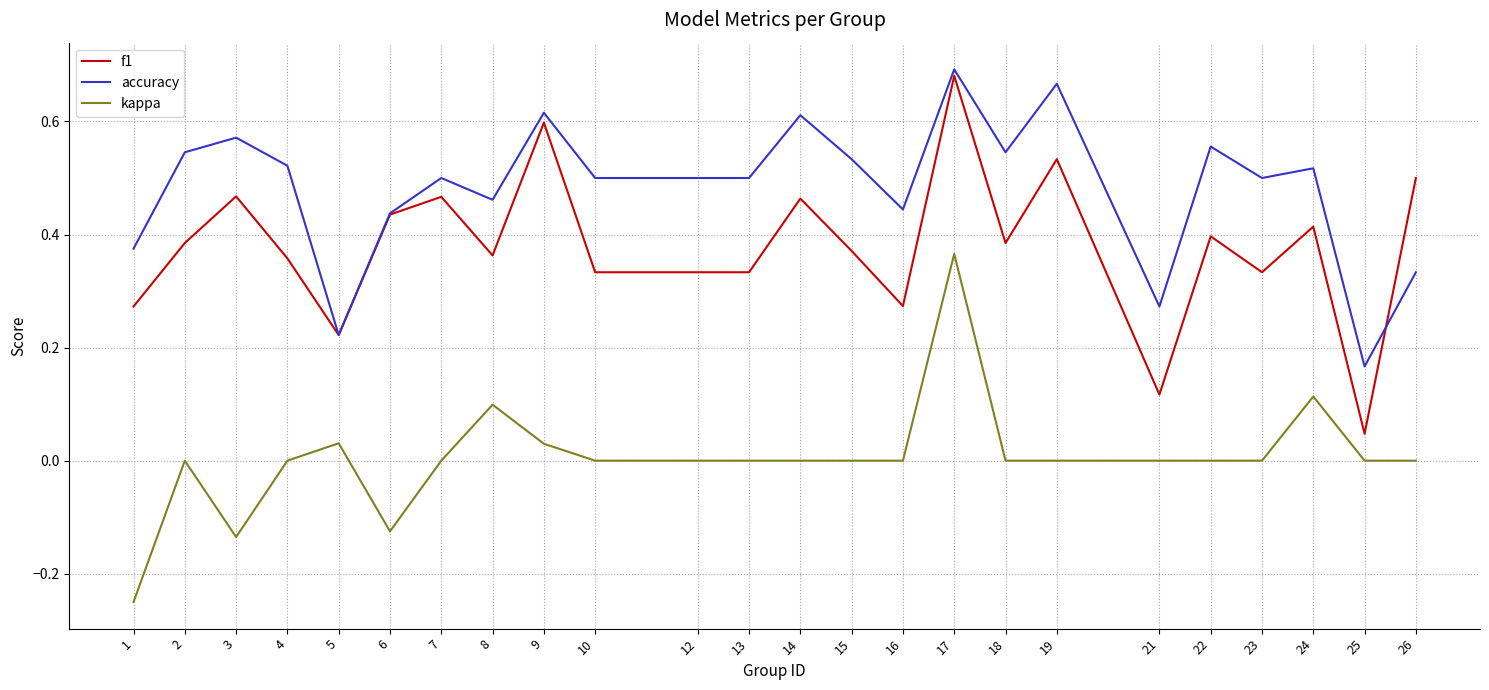

Which category has the lowest value in the accuracy series?

25